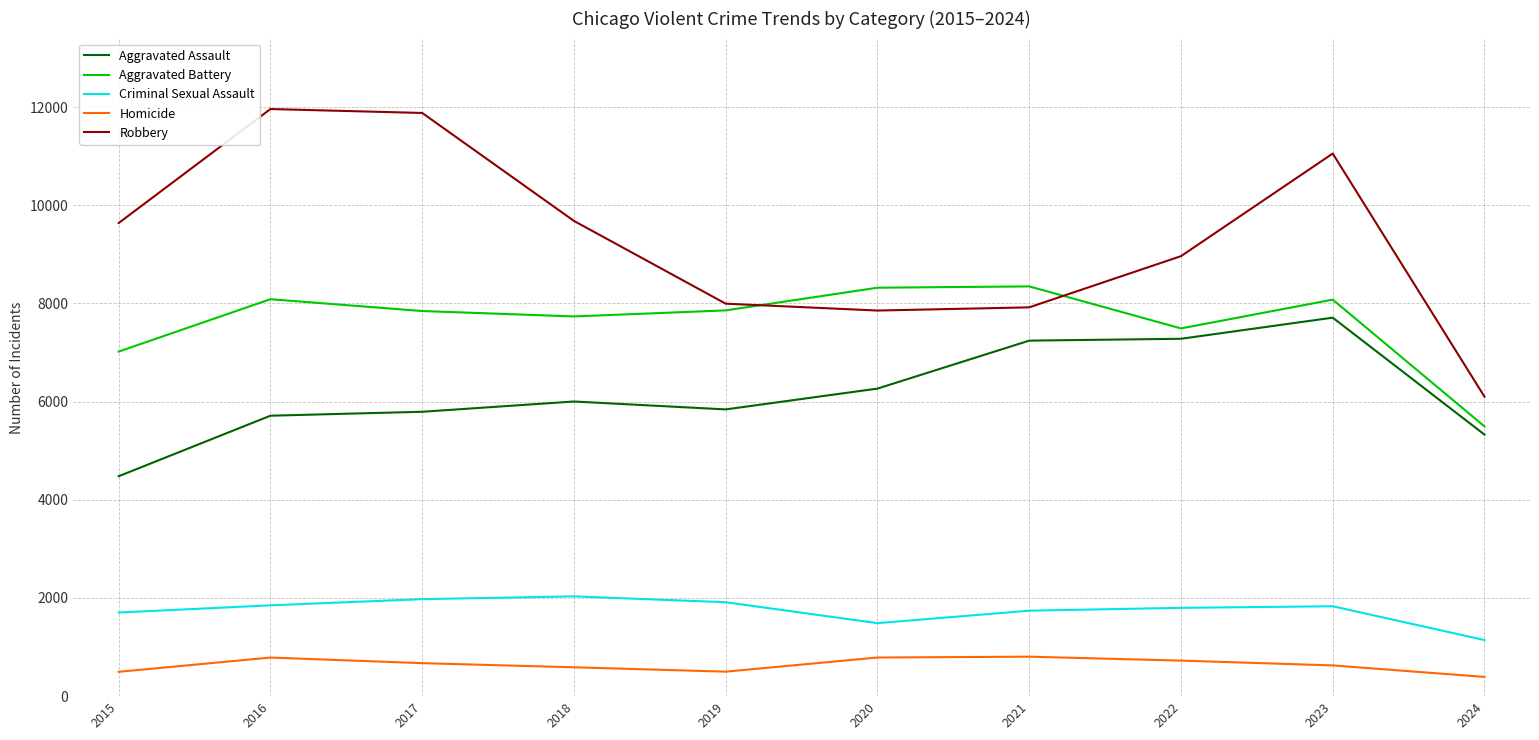

In Aggravated Assault, how many points are lower than both neighbors (excluding endpoints)?

1